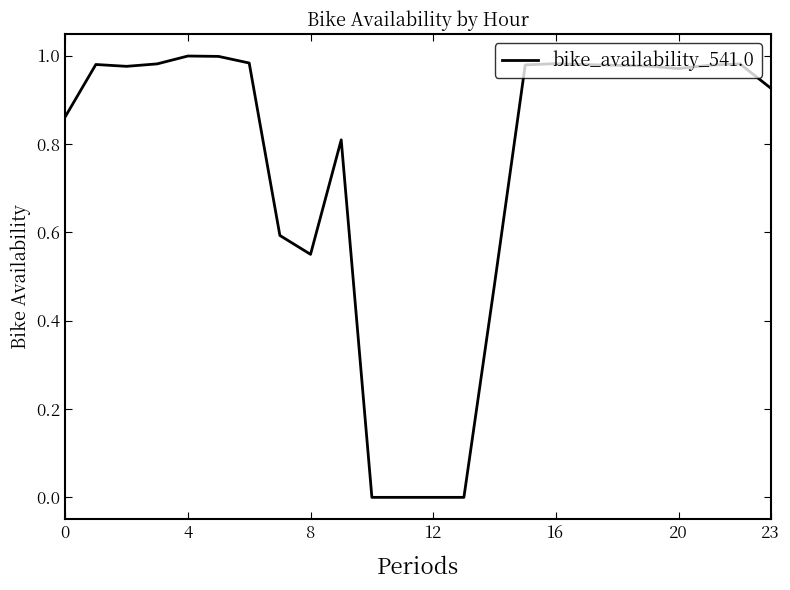

The value at 4 is 1.3. True or false?

False